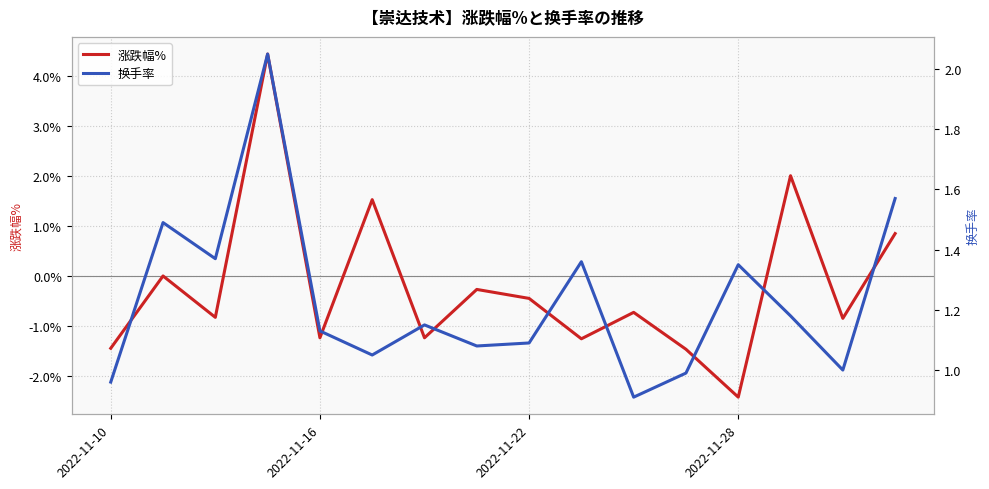

What is the maximum value for 涨跌幅%?

4.5